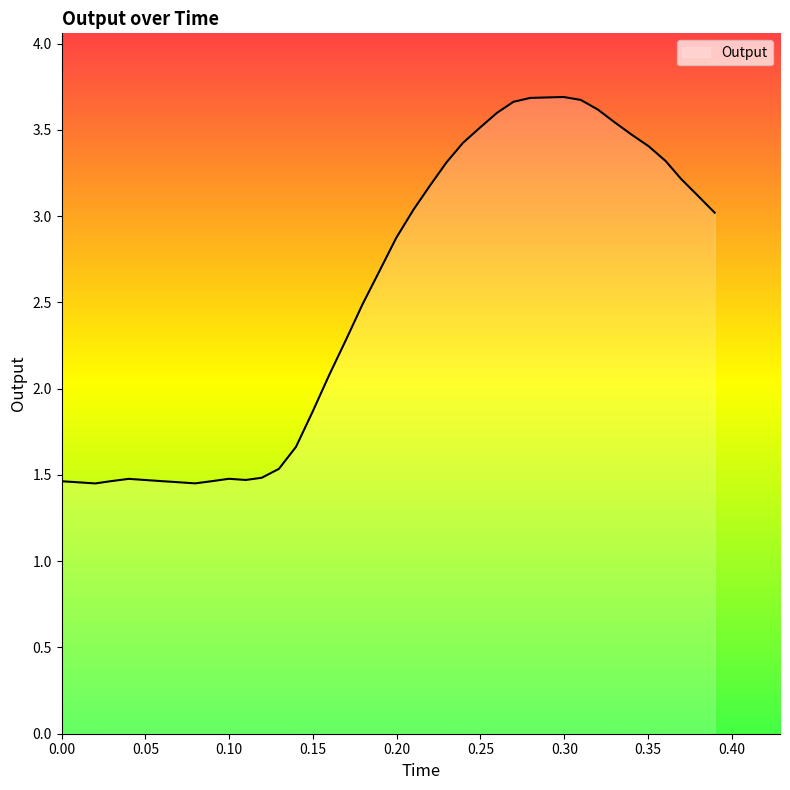

What is the greatest value displayed?

3.7